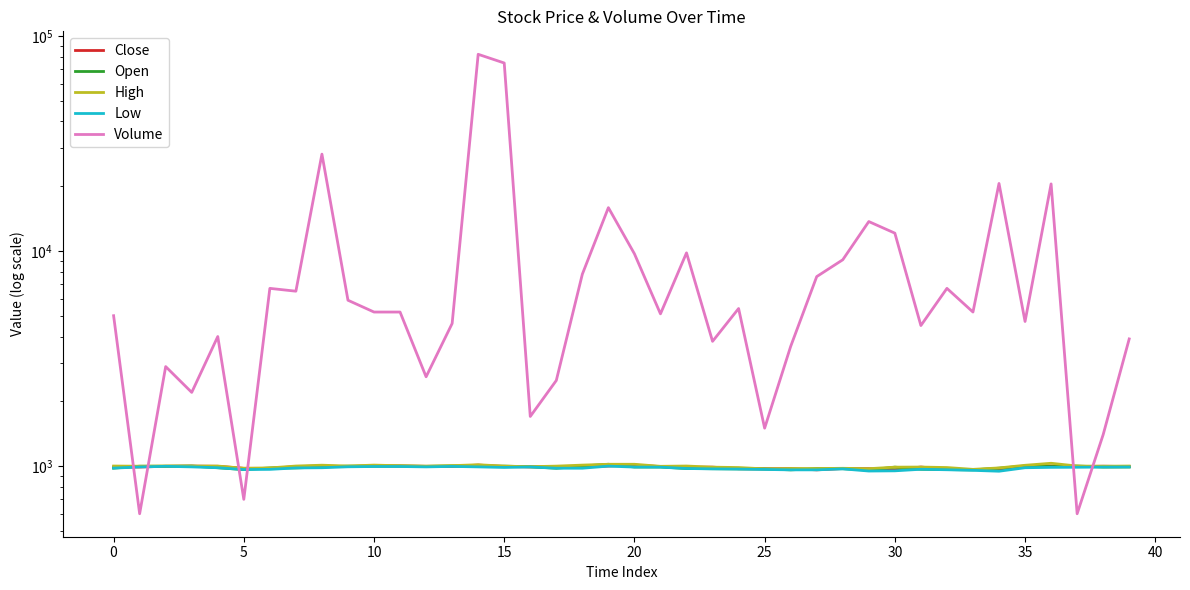

Reading left to right, what are all the values shown in this chart?

Close: 990	990	997	999	997	976	975	994	1000	994	1002	1000	997	996	1010	995	991	993	990	1000	1010	994	987	988	972	970	973	960	974	972	960	989	966	963	968	999	1001	994	998	994
Open: 978	998	997	1000	982	963	980	980	990	999	999	1000	996	1002	995	999	992	977	1000	1019	990	990	974	972	970	970	960	973	972	958	988	966	963	960	977	1000	994	1000	989	990
High: 1000	998	1001	1000	1000	976	980	1000	1009	1000	1010	1003	999	1004	1014	999	993	999	1010	1019	1019	997	1000	988	984	970	974	973	976	972	988	989	984	965	980	1008	1030	1000	998	1000
Low: 978	990	997	991	982	963	965	980	982	992	995	995	991	996	991	985	990	977	977	999	989	988	974	970	968	964	960	960	970	948	950	966	961	955	946	982	986	987	989	990
Volume: 5000	600	2900	2200	4000	700	6700	6500	28200	5900	5200	5200	2600	4600	82100	74800	1700	2500	7800	15900	9700	5100	9800	3800	5400	1500	3600	7600	9100	13700	12100	4500	6700	5200	20600	4700	20500	600	1400	3900